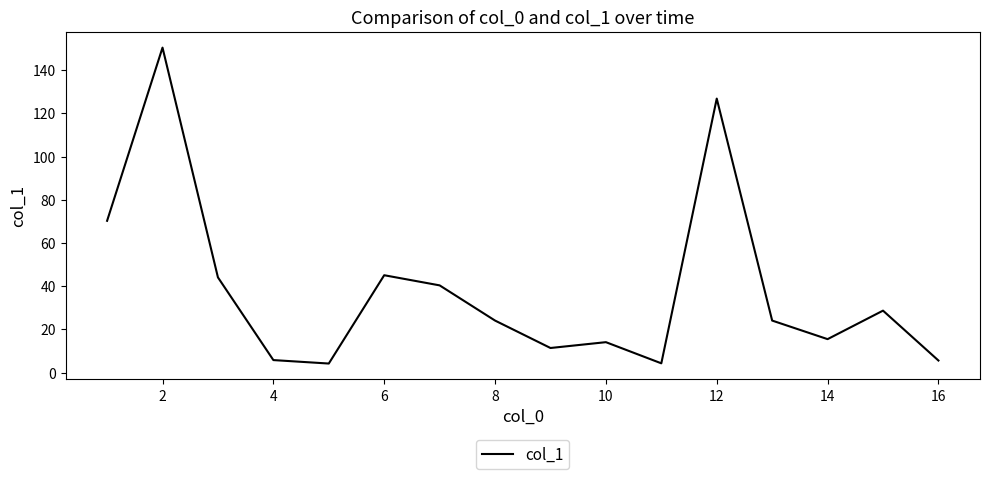

What is the difference between the maximum and minimum values?

146.3